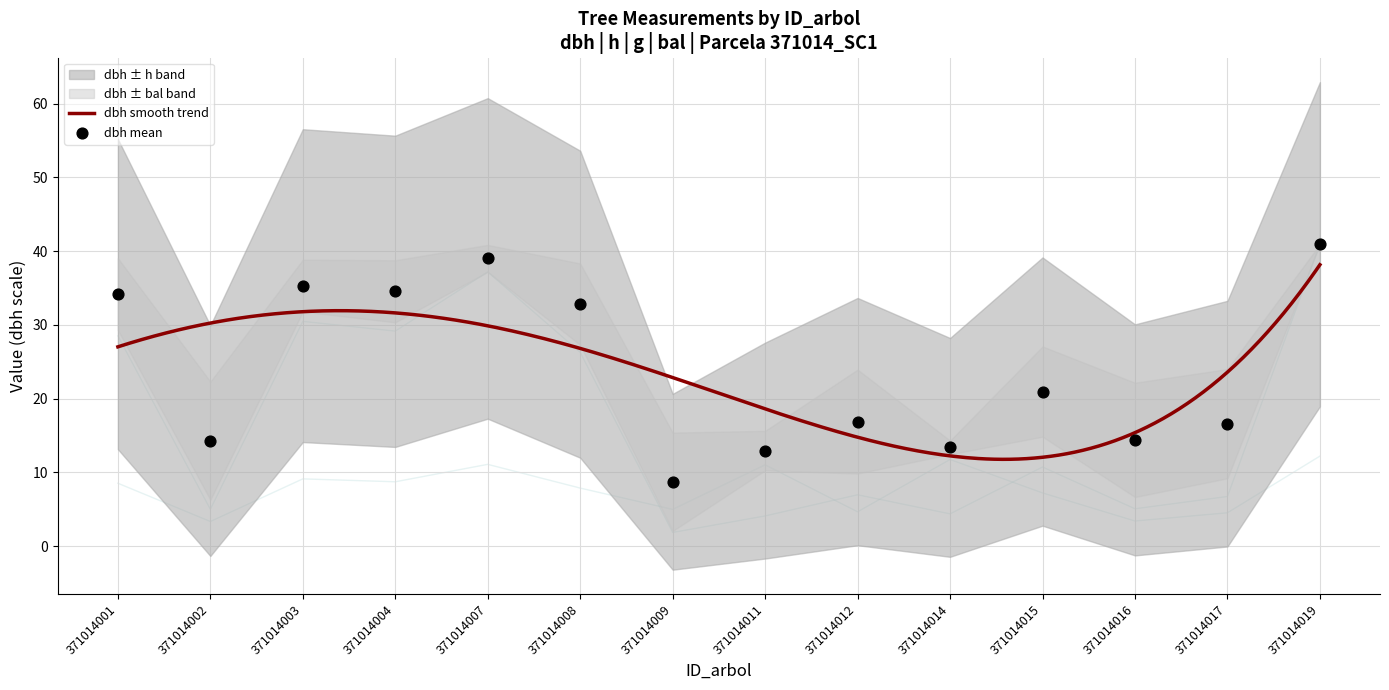

At which category is the sum across all series the highest?

371014019